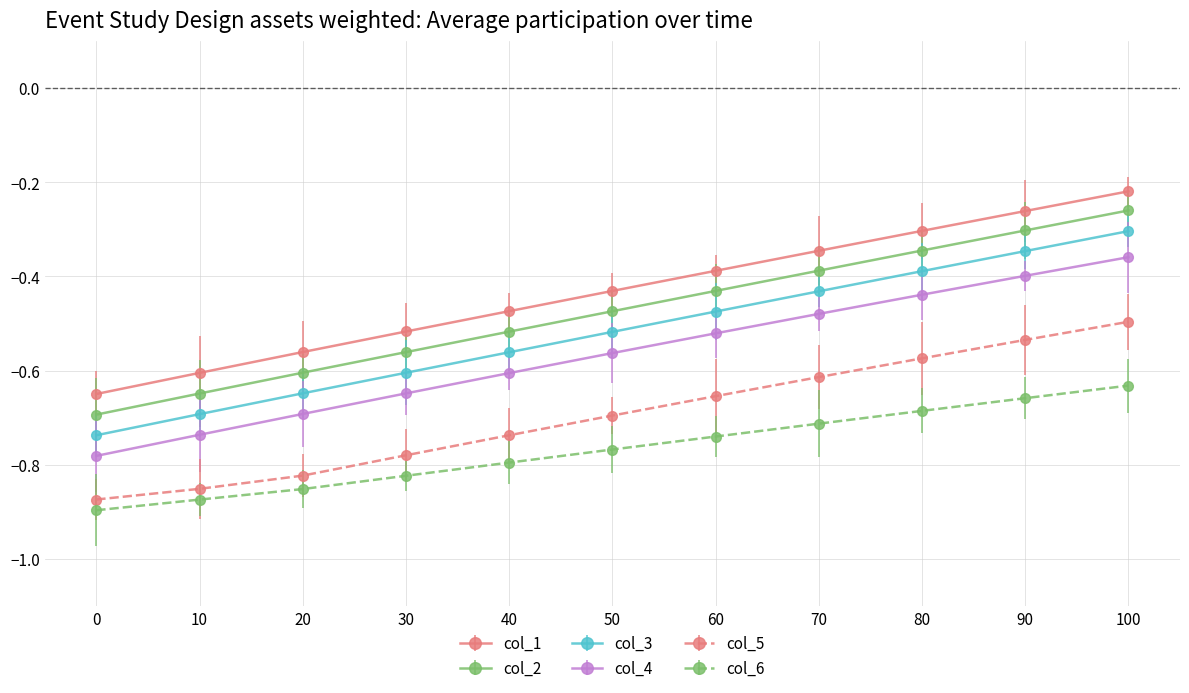

At which category is the sum across all series the highest?

100